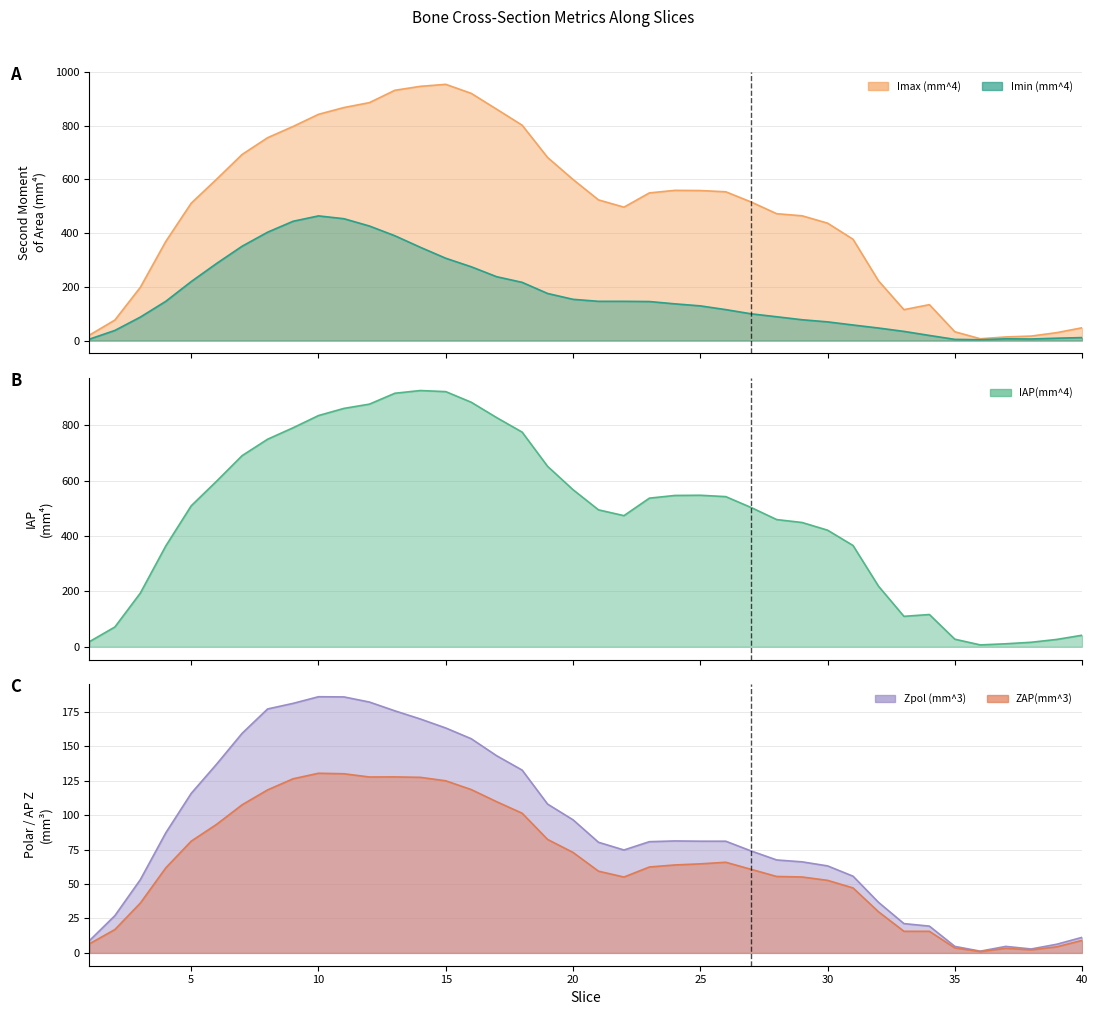

What is the total value across all series at 33?

295.6